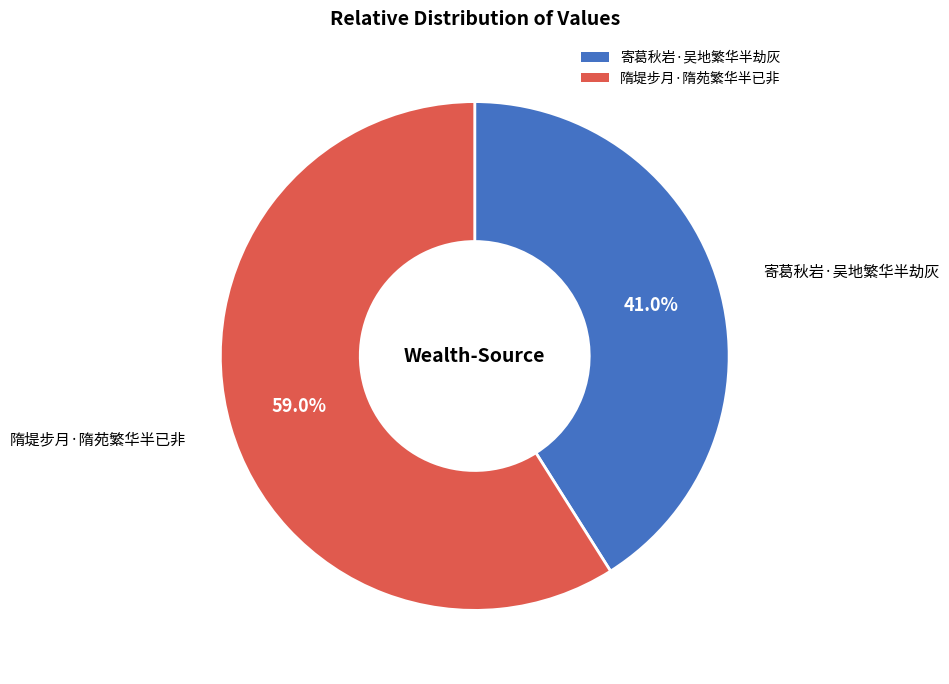

What is the largest slice in the pie chart?

隋堤步月·隋苑繁华半已非